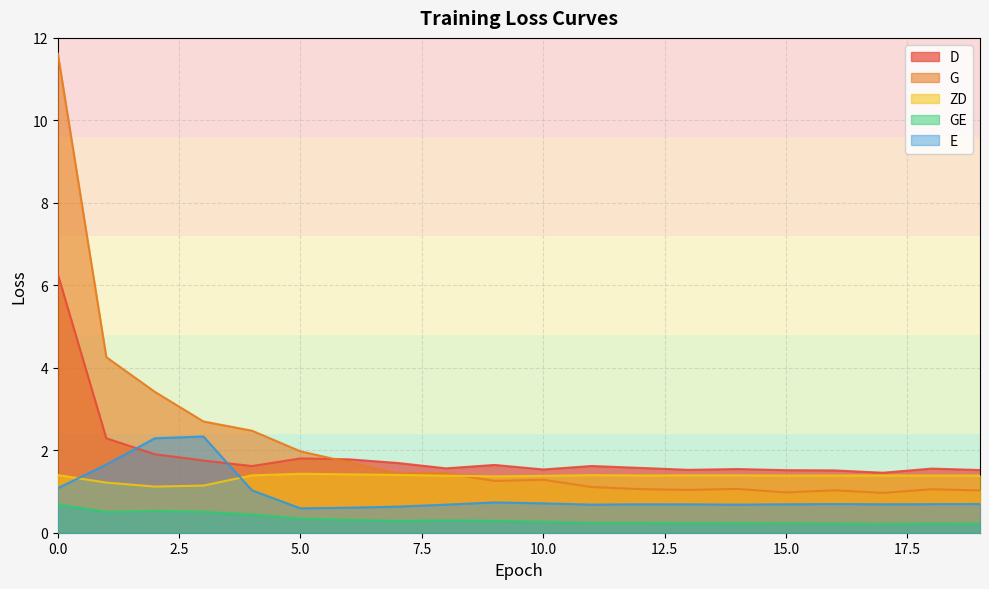

In ZD, how many points are lower than both neighbors (excluding endpoints)?

4